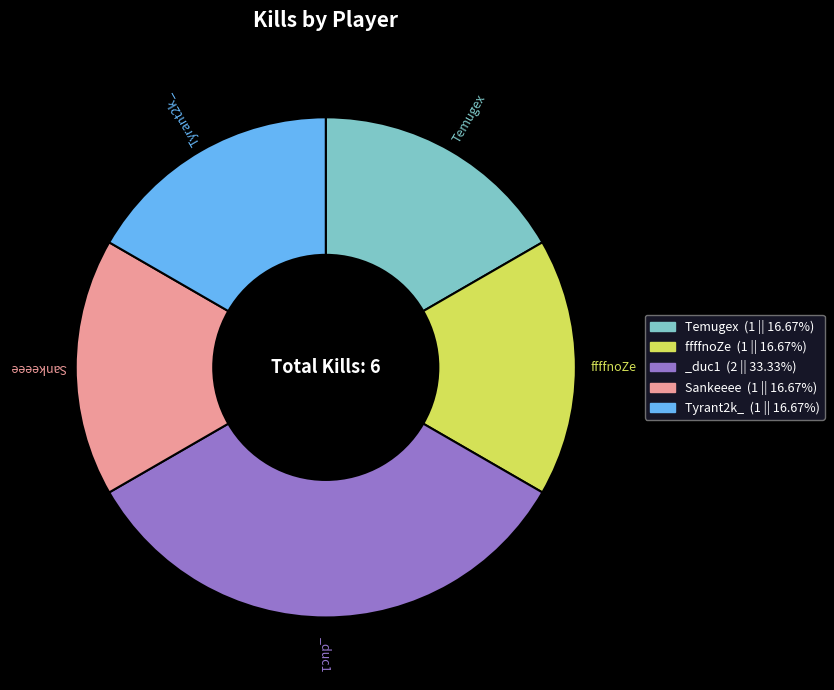

Is there any slice that represents more than half of the pie?

No